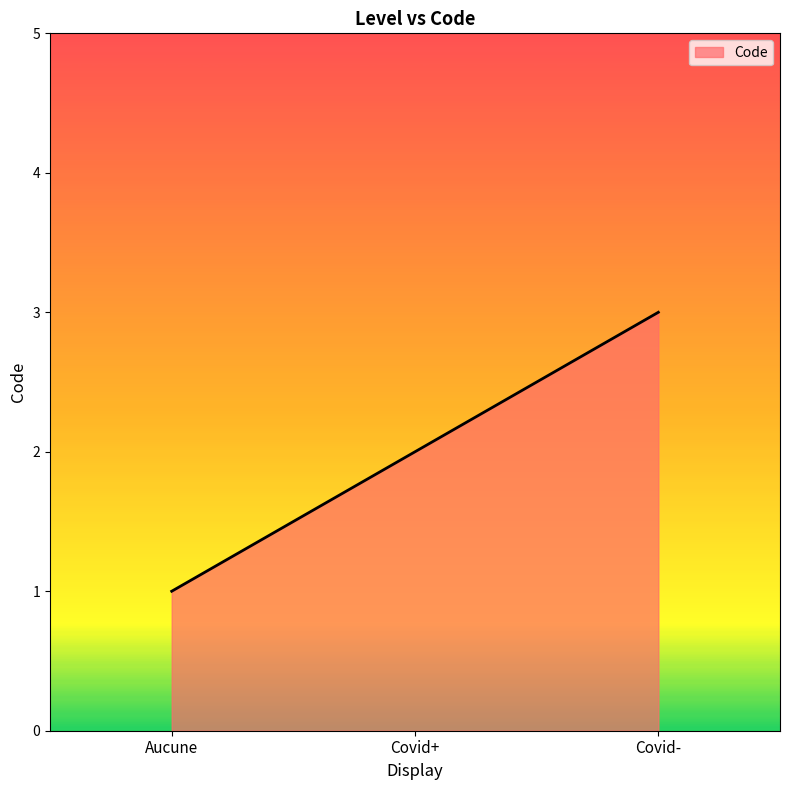

Which has a higher value, Covid+ or Covid-?

Covid-